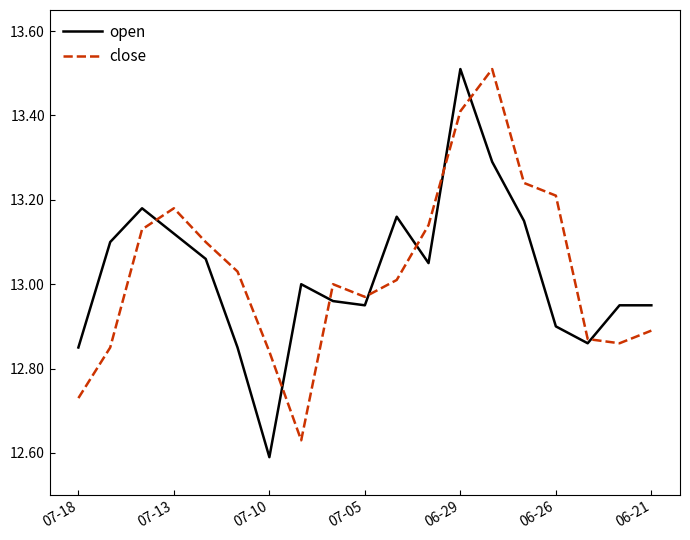

What is the maximum value for close?

13.5